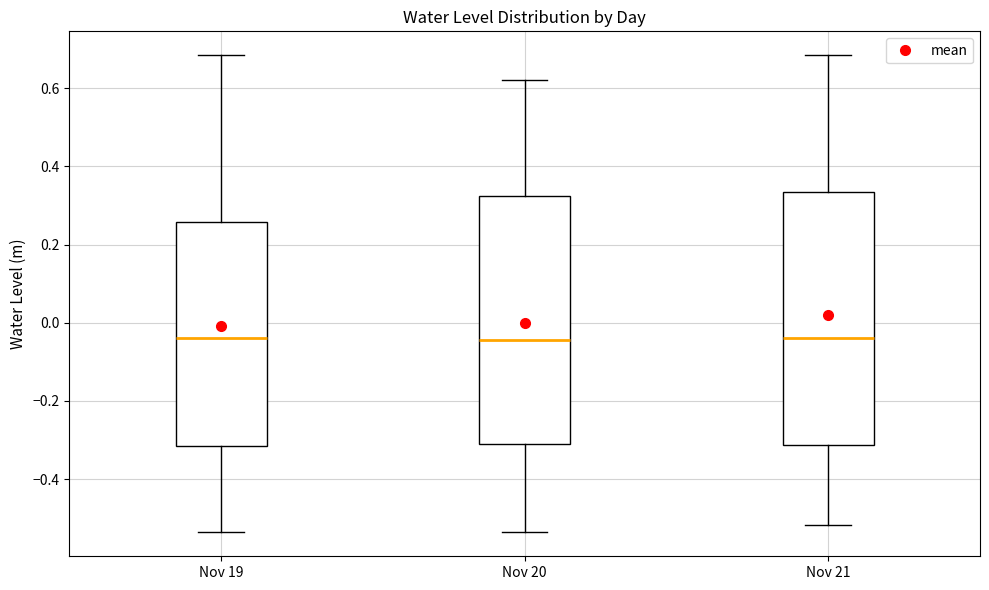

Where is the upper edge of the box for Nov 21 on the y-axis? The values are not printed on the chart, so give them approximately, as read against the axis.

0.34